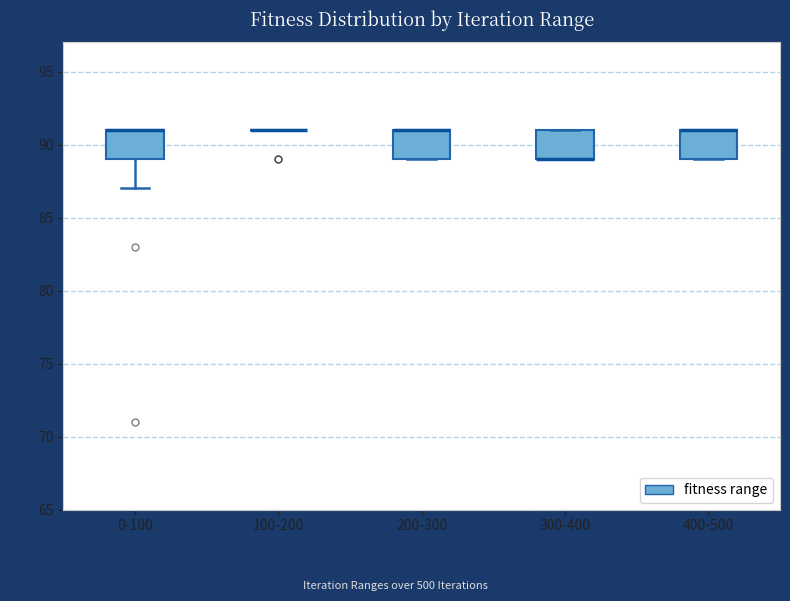

Where is the upper edge of the box for 200-300 on the y-axis? The values are not printed on the chart, so give them approximately, as read against the axis.

91